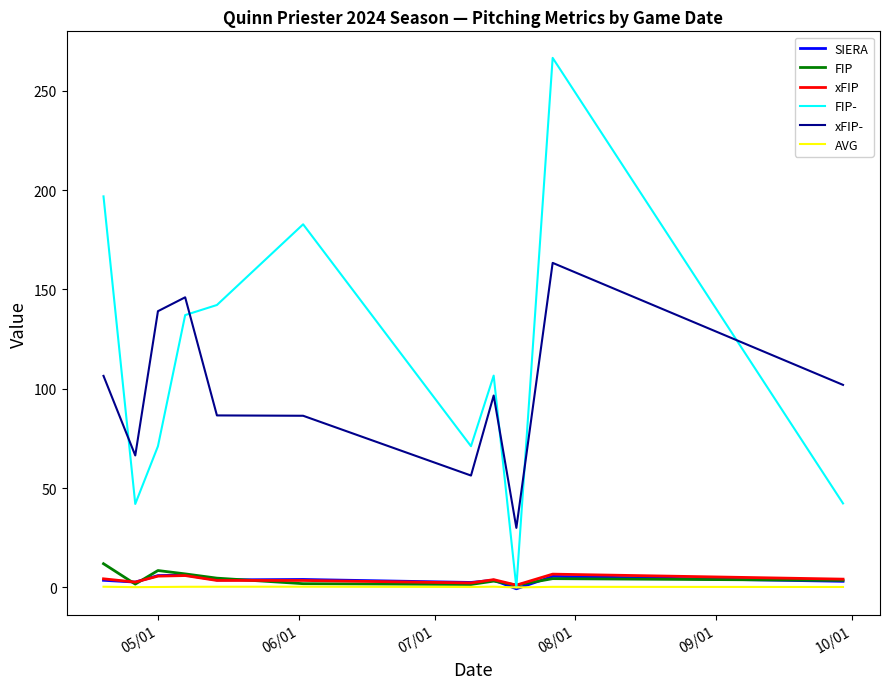

Which series has the widest spread of values?

FIP-